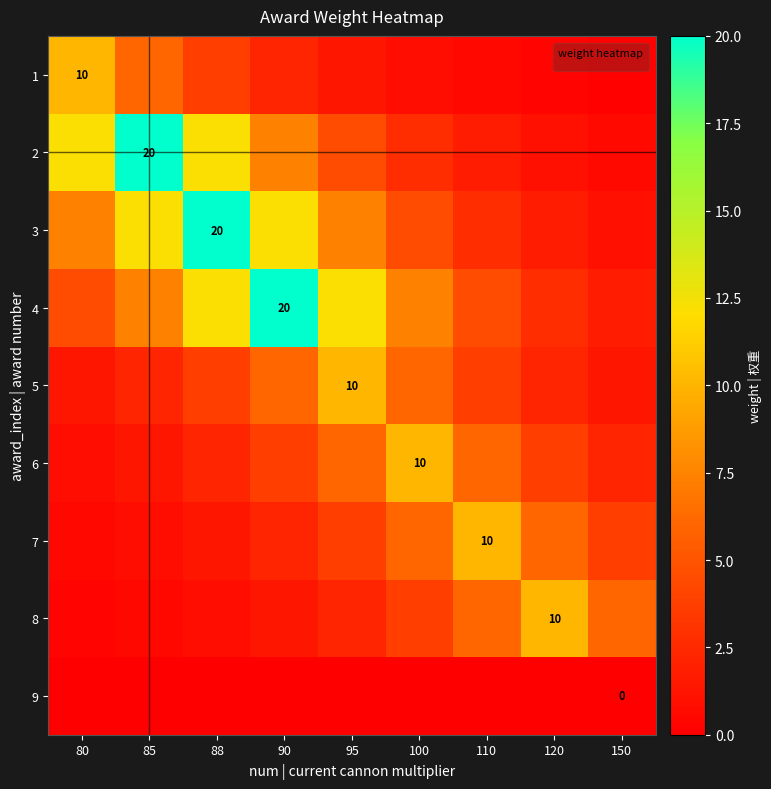

At how many categories does at least one series exceed 4?

9